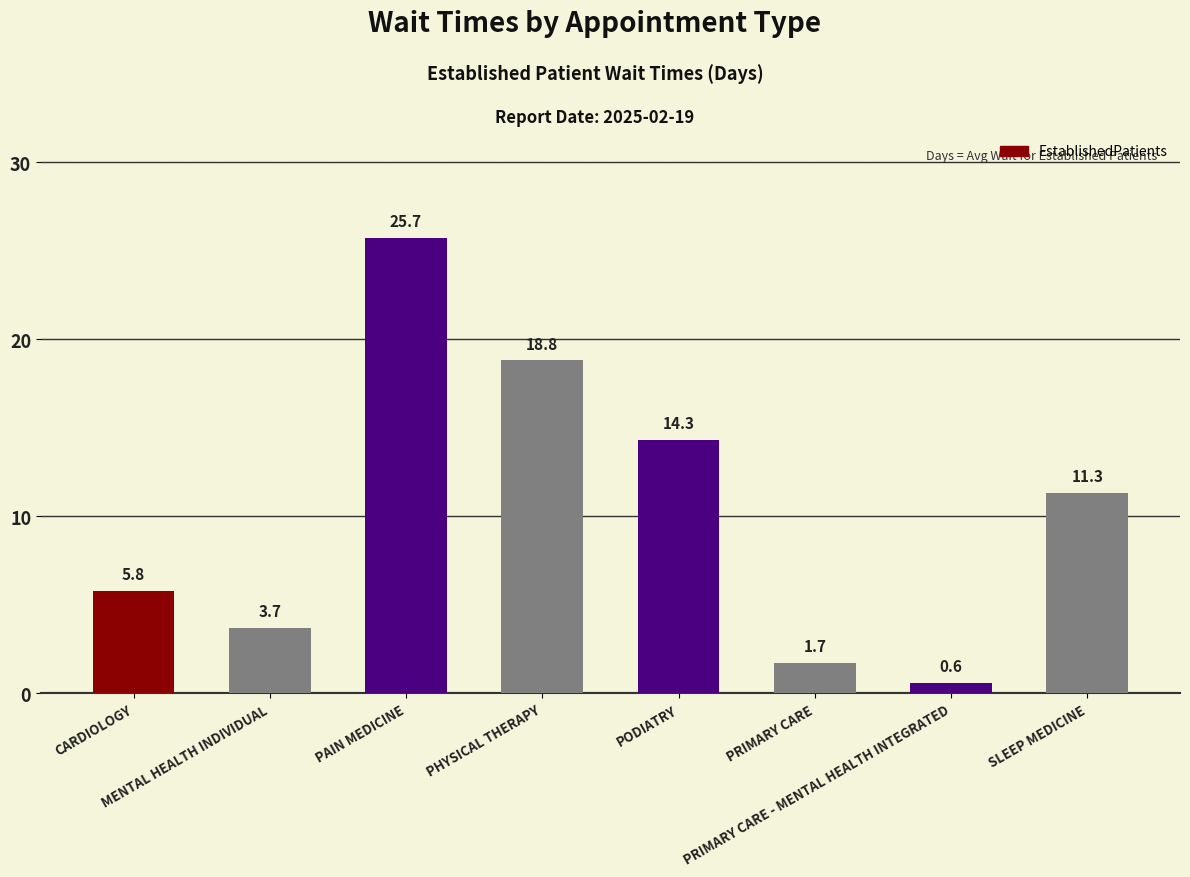

How many distinct data groups are displayed?

1